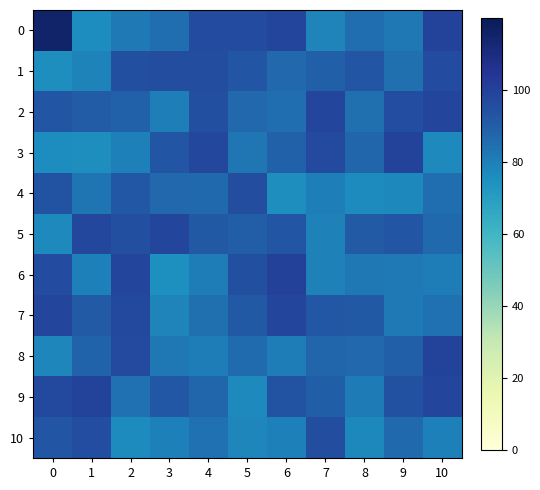

Reading left to right, list all the values displayed in this chart.

0: 0=115.0	1=76.2	2=81.7	3=85.0	4=96.1	5=96.1	6=98.5	7=78.3	8=85.0	9=82.3	10=99.5
1: 0=75.8	1=79.2	2=94.7	3=95.5	4=95.4	5=92.4	6=86.9	7=89.2	8=92.7	9=84.7	10=96.5
2: 0=92.7	1=90.8	2=88.6	3=80.4	4=95.0	5=87.1	6=85.2	7=98.8	8=84.8	9=95.7	10=98.4
3: 0=76.3	1=75.9	2=79.8	3=92.4	4=97.6	5=82.9	6=89.0	7=96.9	8=87.6	9=99.1	10=77.3
4: 0=93.5	1=83.4	2=92.2	3=87.0	4=86.3	5=95.4	6=75.8	7=80.6	8=76.5	9=77.6	10=85.1
5: 0=77.0	1=97.8	2=95.1	3=98.9	4=91.9	5=90.3	6=93.2	7=79.3	8=91.1	9=93.0	10=86.4
6: 0=96.5	1=79.9	2=98.1	3=75.3	4=80.7	5=95.0	6=99.9	7=79.6	8=82.3	9=81.8	10=80.7
7: 0=98.1	1=91.0	2=97.1	3=78.4	4=84.4	5=91.7	6=98.4	7=92.2	8=91.9	9=81.8	10=84.1
8: 0=77.8	1=88.2	2=97.0	3=82.2	4=81.0	5=86.0	6=80.7	7=87.7	8=86.9	9=89.3	10=99.4
9: 0=97.3	1=99.2	2=84.1	3=92.1	4=87.3	5=77.3	6=93.8	7=89.7	8=81.1	9=94.3	10=98.1
10: 0=92.8	1=96.0	2=76.8	3=79.8	4=84.2	5=78.2	6=79.9	7=95.3	8=77.7	9=86.5	10=79.8